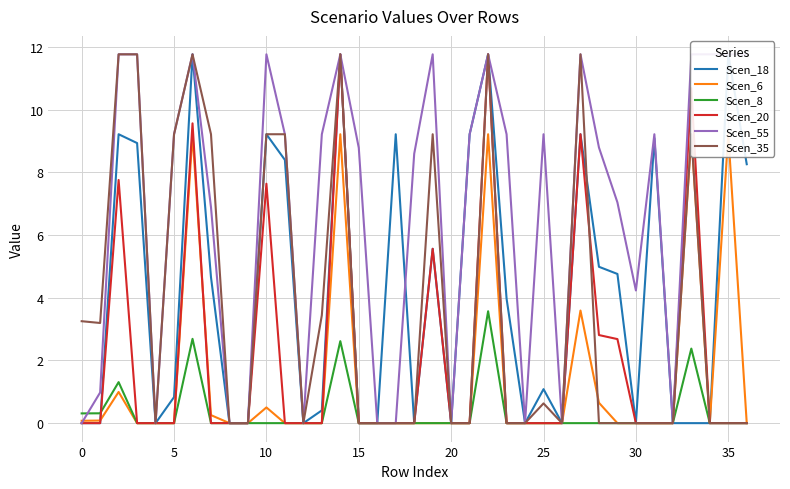

How many values in Scen_20 are above zero?

10